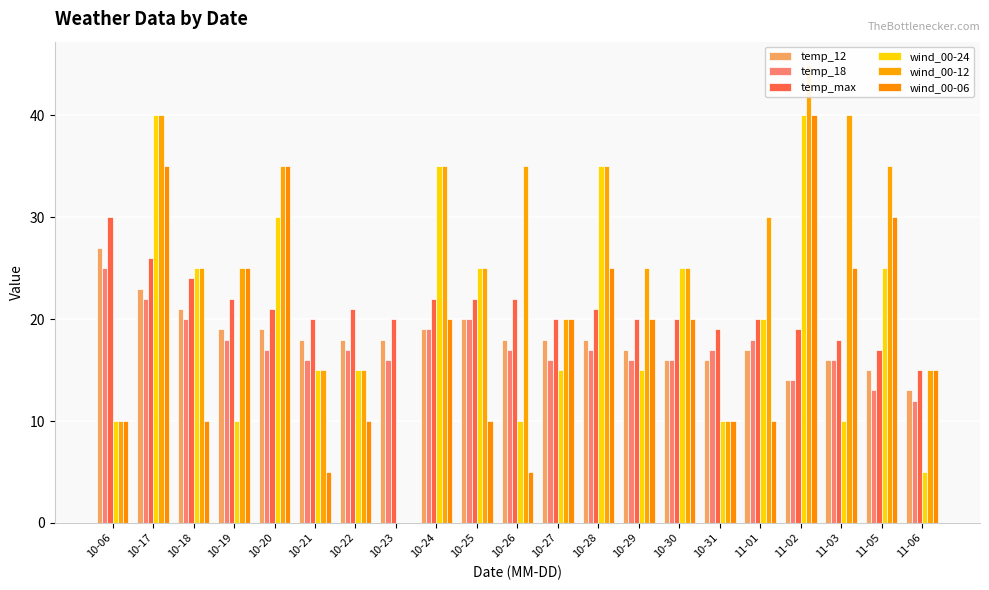

True or false: temp_12 has a value of 18 at 10-22.

True